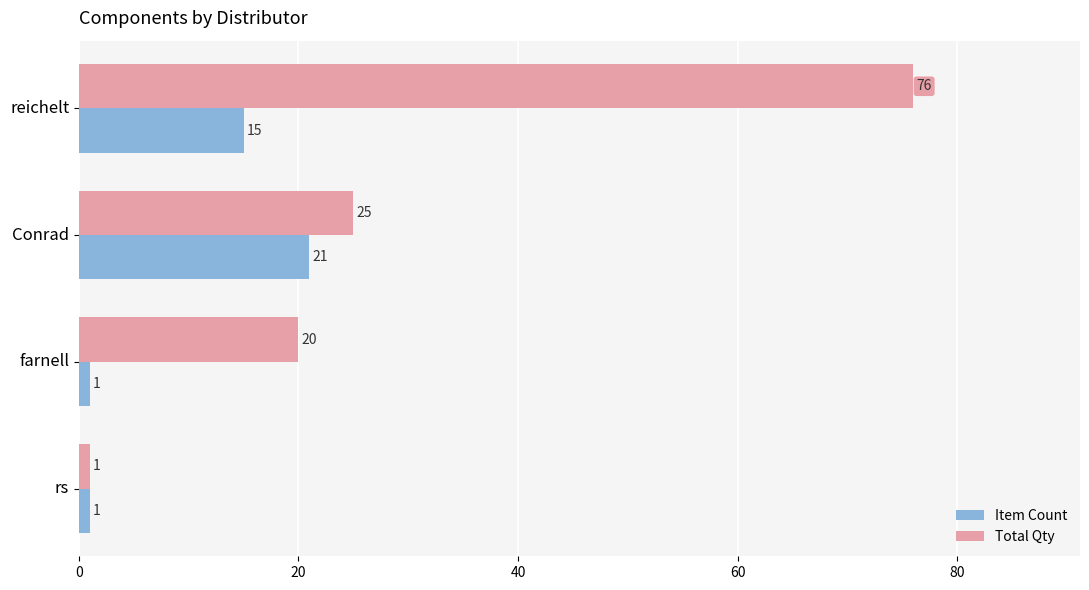

At which category does the chart reach its peak across all series?

reichelt